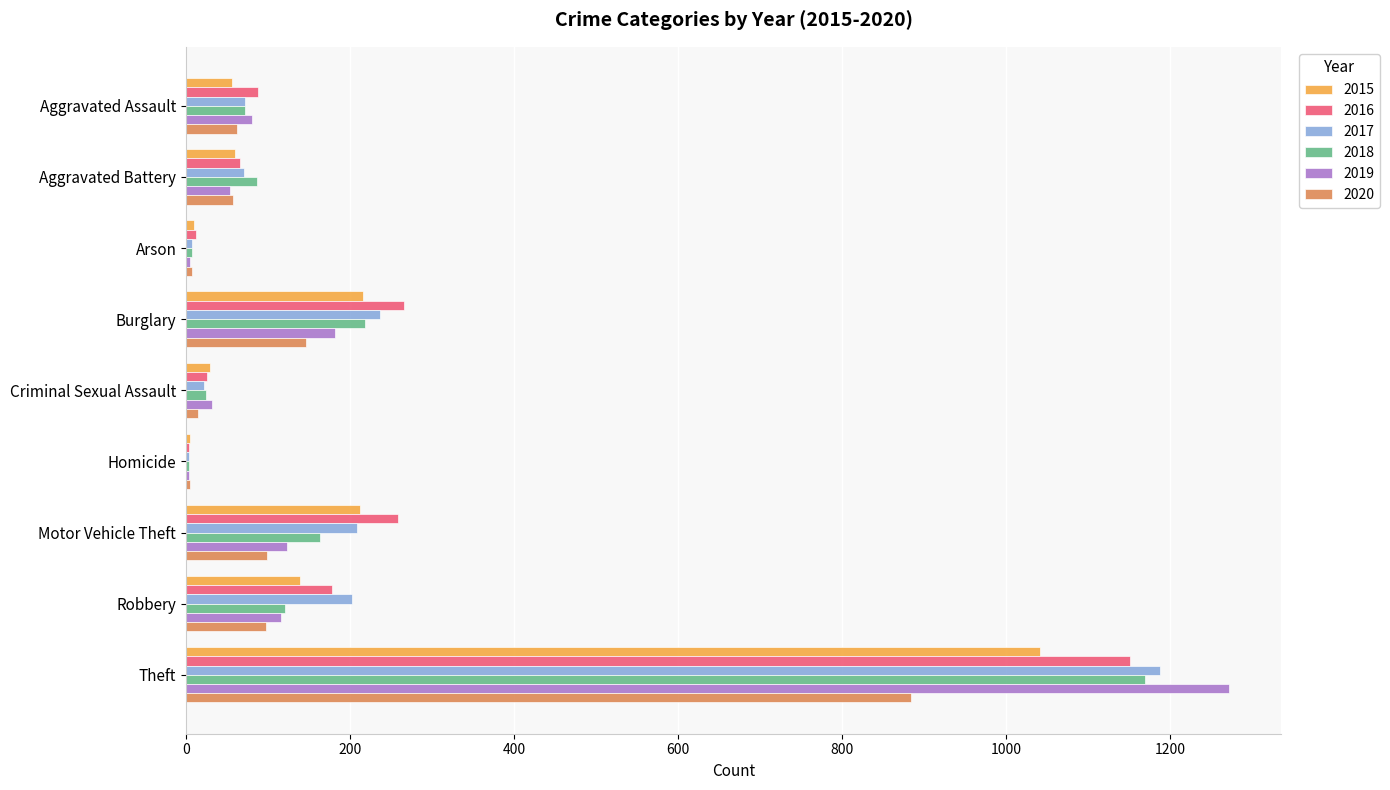

At which category is the sum across all series the highest?

Theft